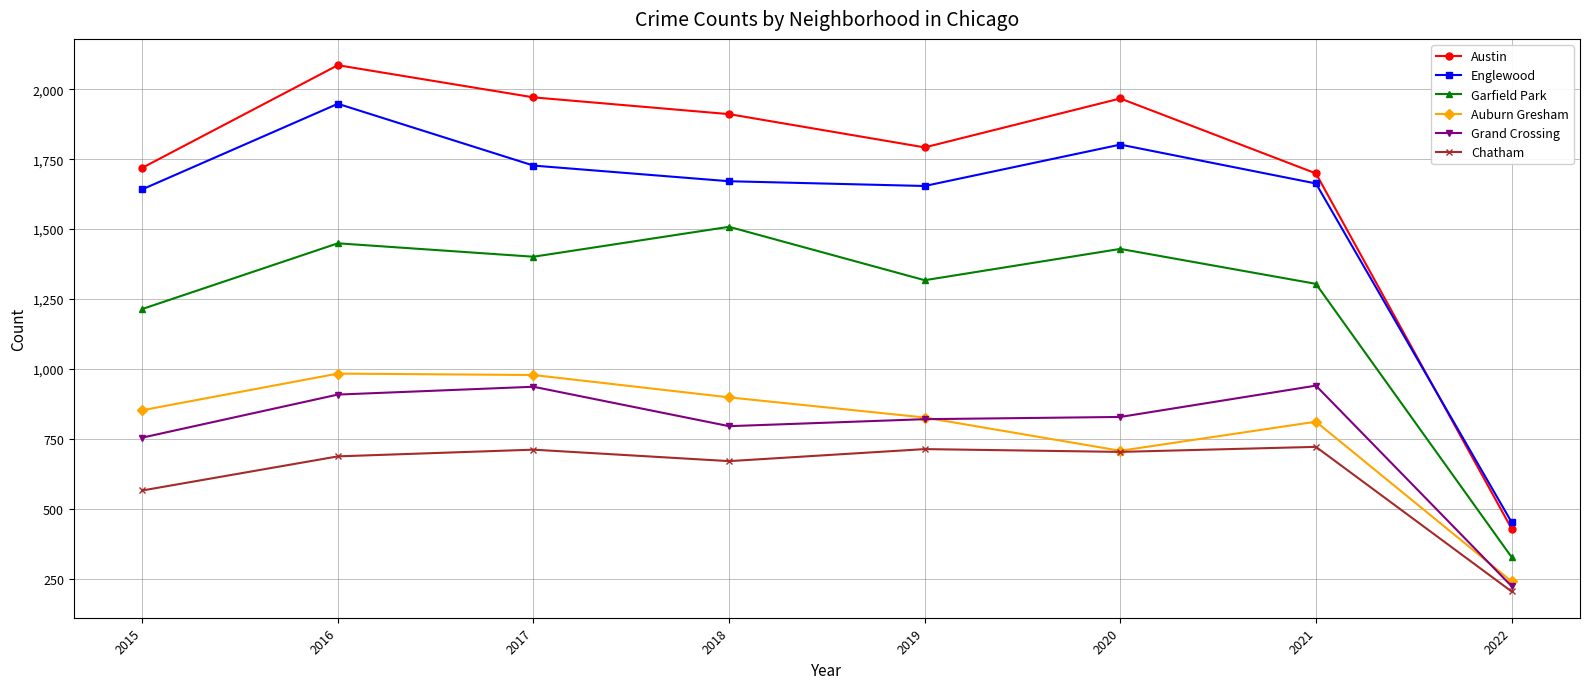

What is the minimum value shown in the chart?

204